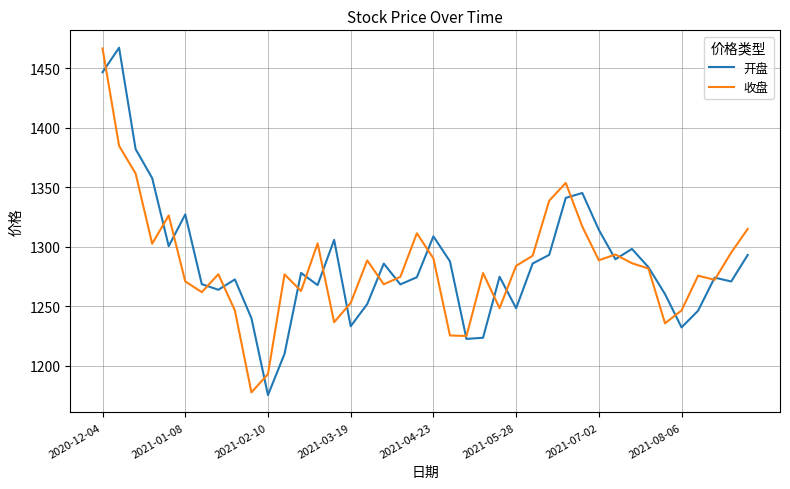

What is the highest value of the 收盘 series?

1466.7